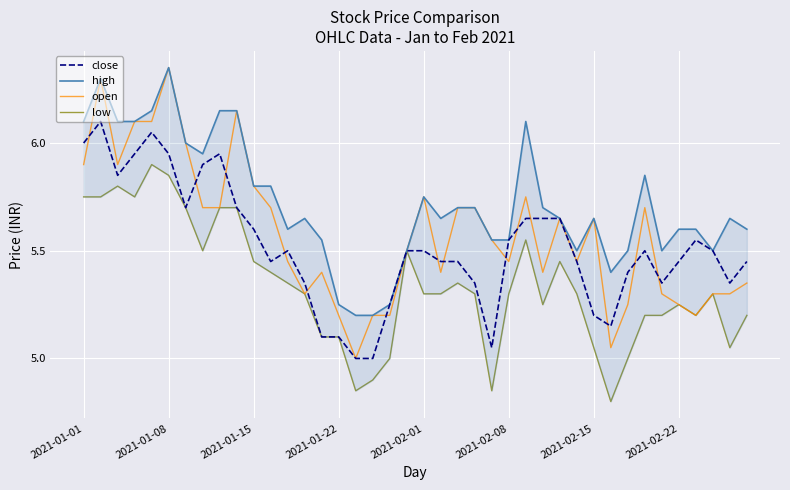

True or false: close has a value of 7.2 at 2021-02-01.

False